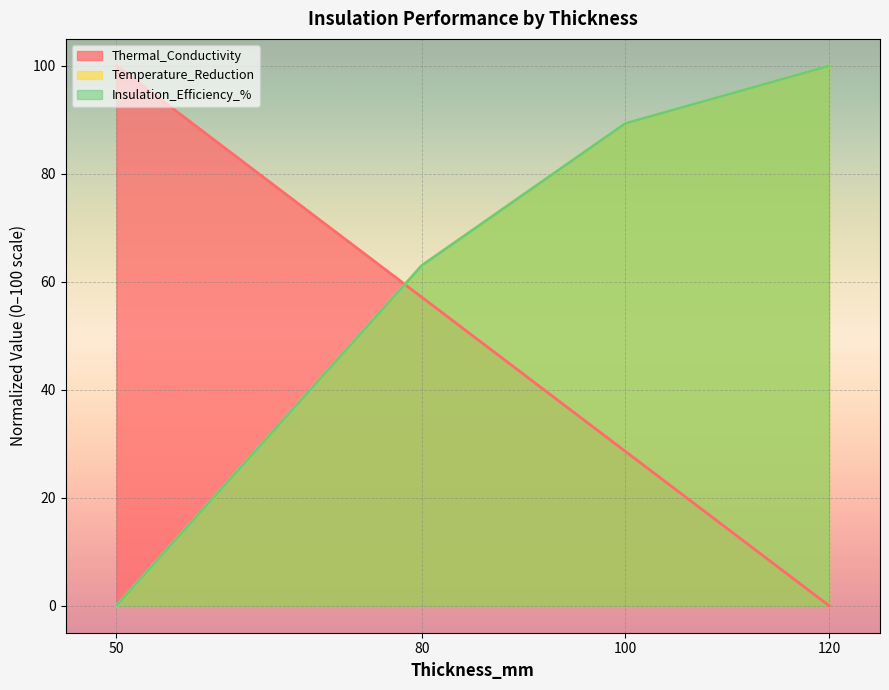

How many data points does each series have?

4